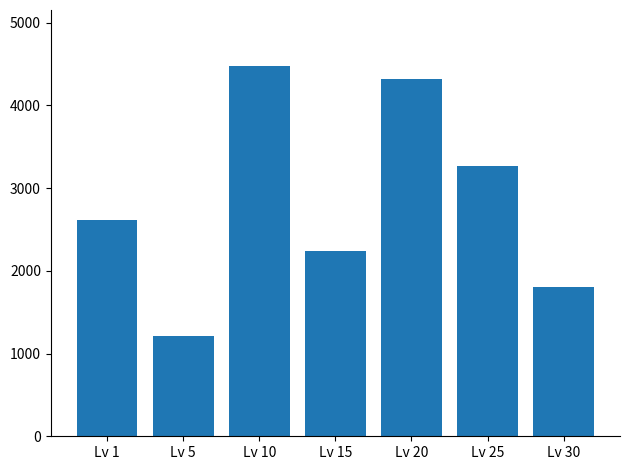

What is the value of the 7th bar from the left?

1810